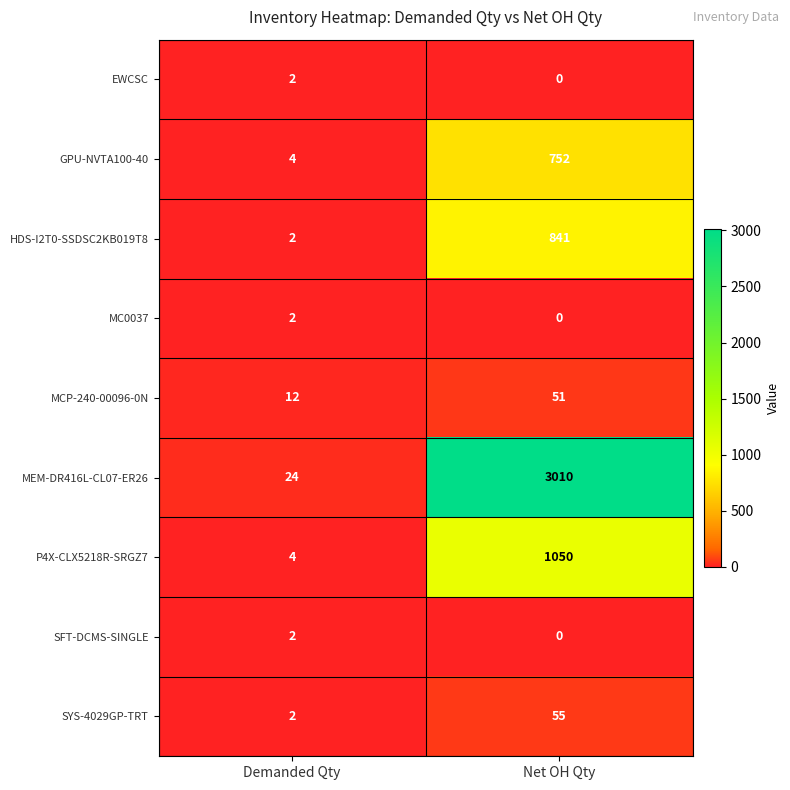

Rank the categories by SYS-4029GP-TRT value from highest to lowest.

Net OH Qty, Demanded Qty